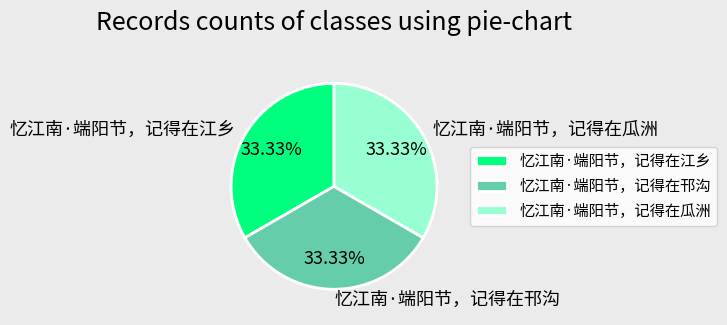

The 忆江南·端阳节，记得在江乡 slice represents 19% of the pie. True or false?

False